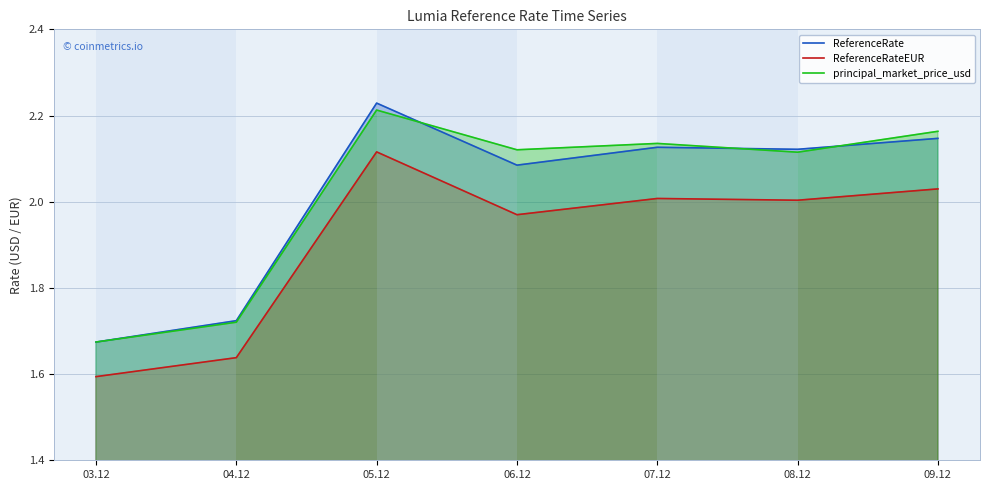

Rank the categories by ReferenceRate value from lowest to highest.

03.12, 04.12, 06.12, 08.12, 07.12, 09.12, 05.12